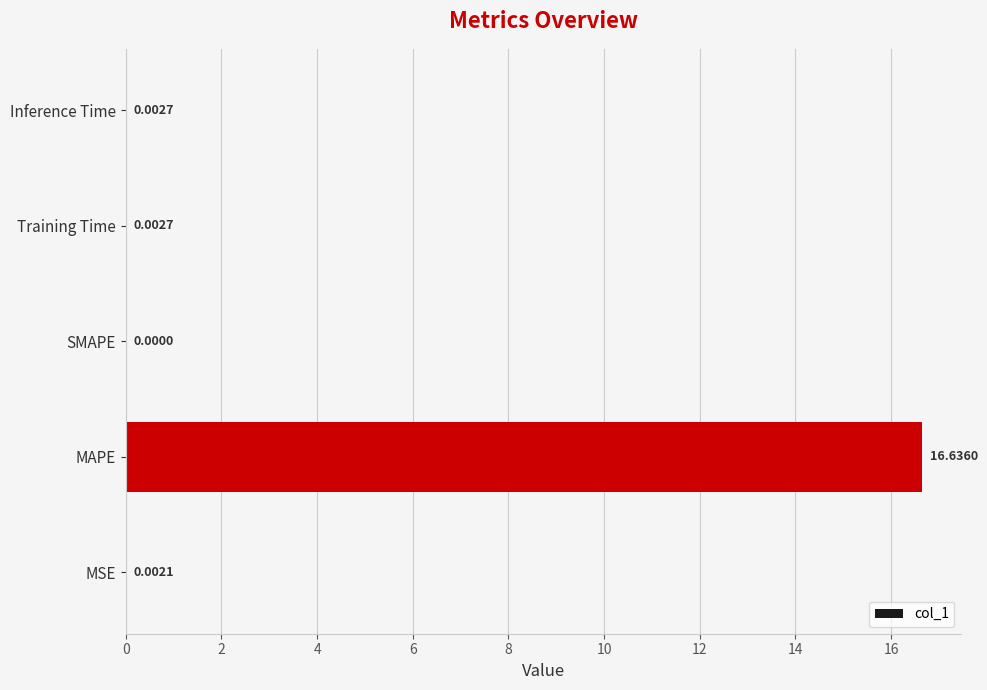

What is the sum of all values?

16.6